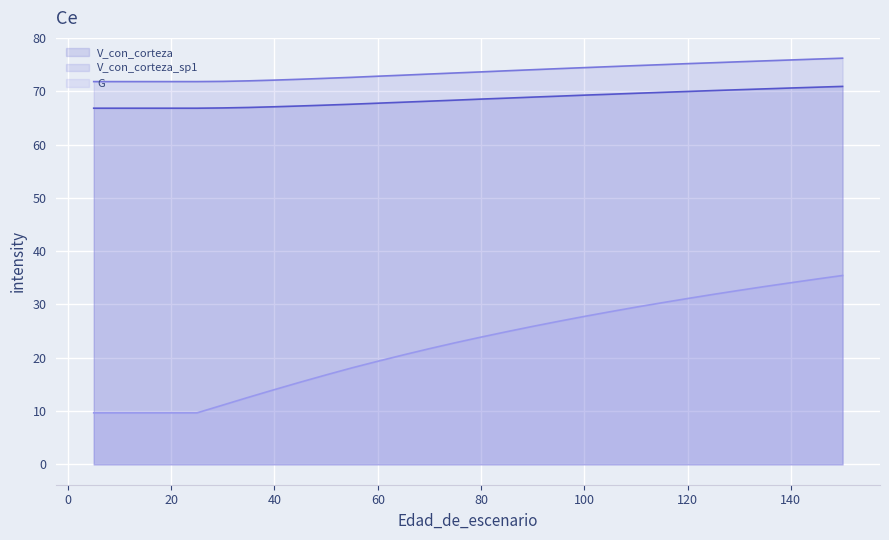

What is the smallest value displayed?

9.7